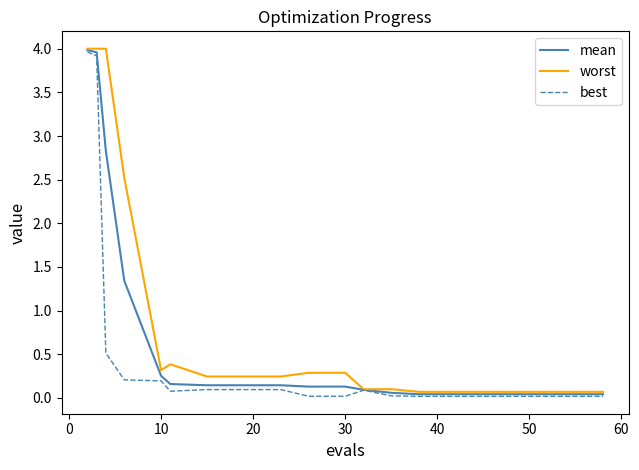

What is the greatest value displayed?

4.0